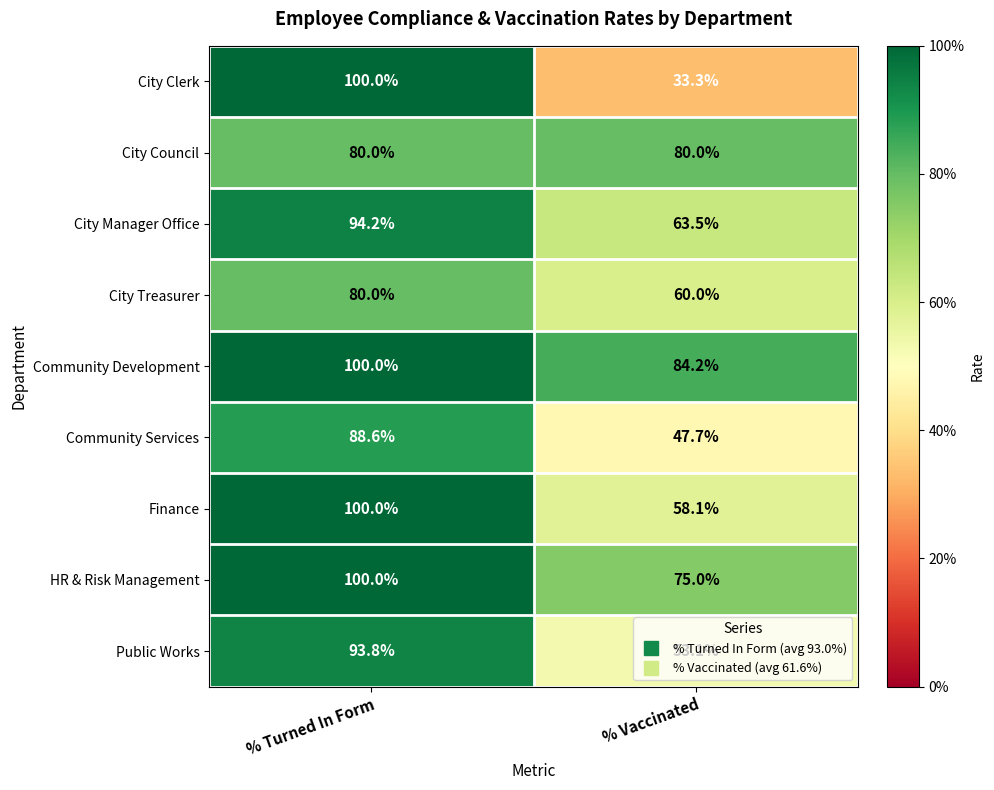

At % Vaccinated, list the series in order from smallest to largest.

City Clerk, Community Services, Public Works, Finance, City Treasurer, City Manager Office, HR & Risk Management, City Council, Community Development